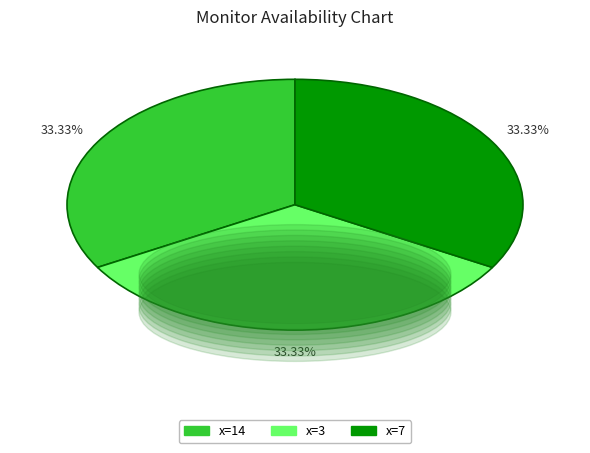

Is there a majority slice in this chart?

No